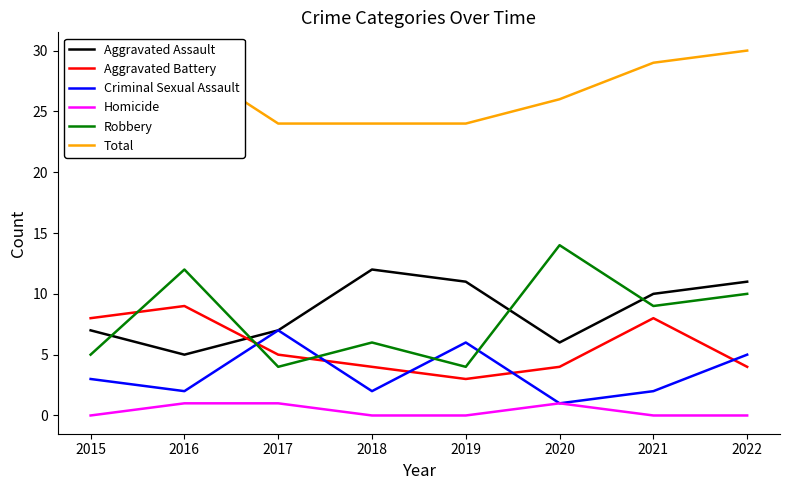

Rank the series at 2015 from lowest to highest value.

Homicide, Criminal Sexual Assault, Robbery, Aggravated Assault, Aggravated Battery, Total